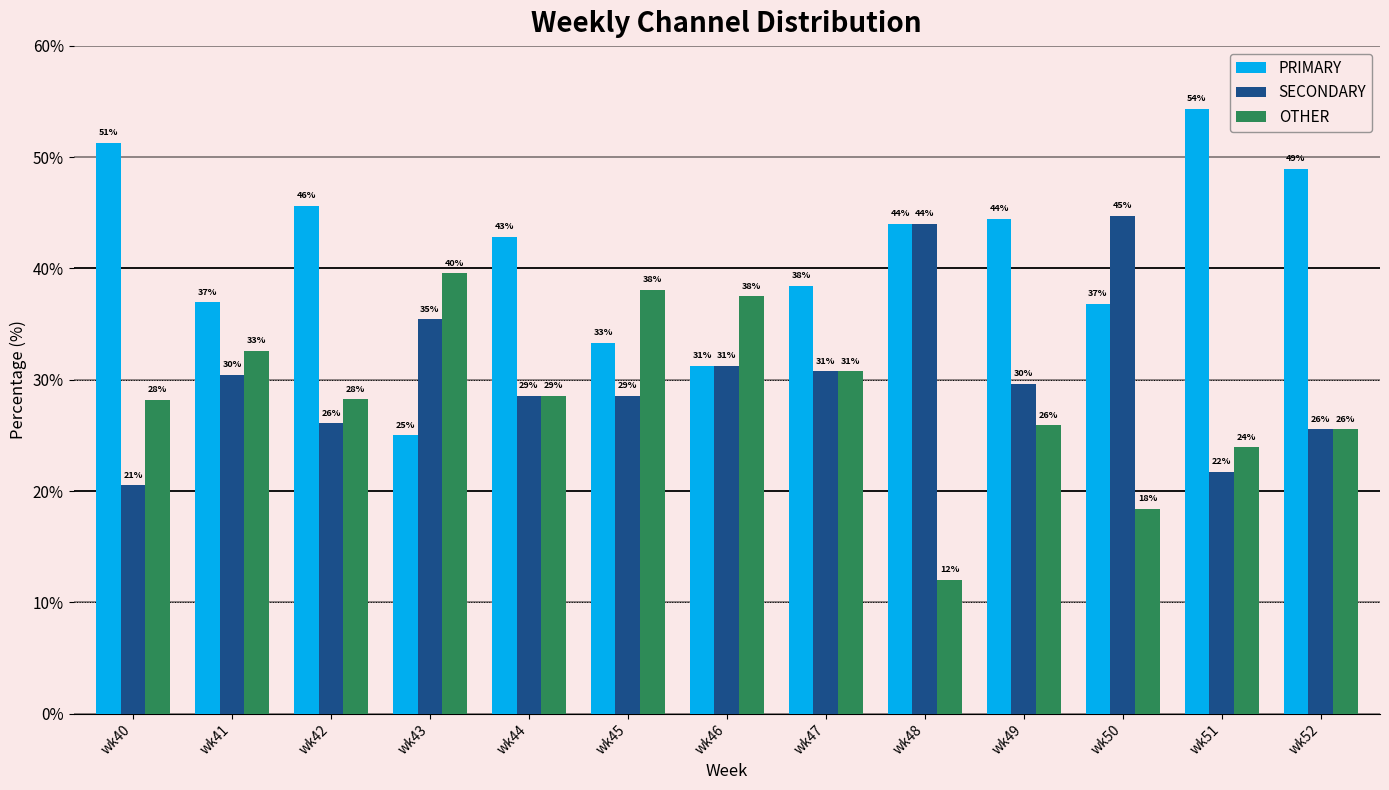

What are all the series names shown in the legend?

PRIMARY, SECONDARY, OTHER